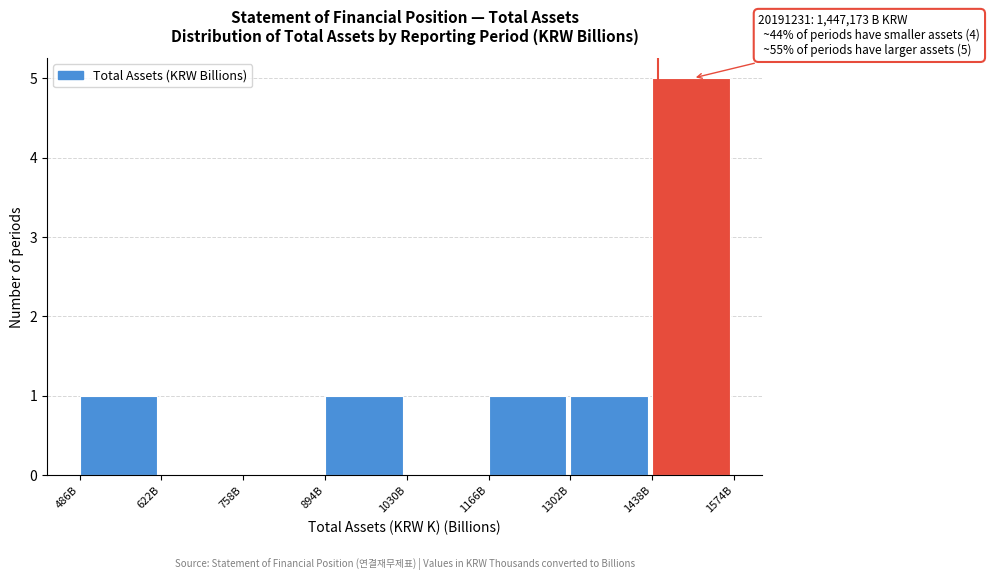

Reading left to right, extract all data points from this chart.

486B=1	622B=0	758B=0	894B=1	1030B=0	1166B=1	1302B=1	1438B=5